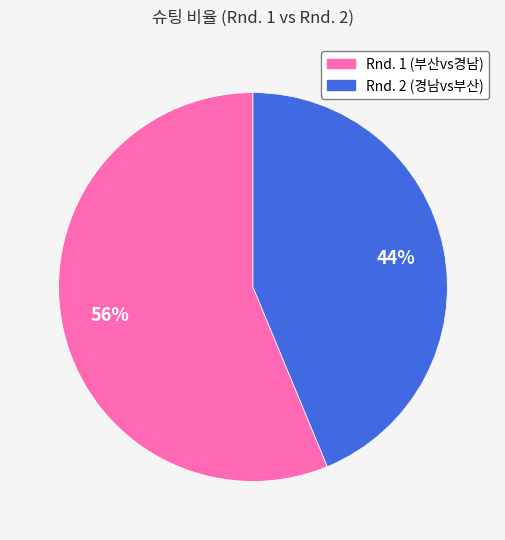

The Rnd. 2 (경남vs부산) slice represents 44% of the pie. True or false?

True